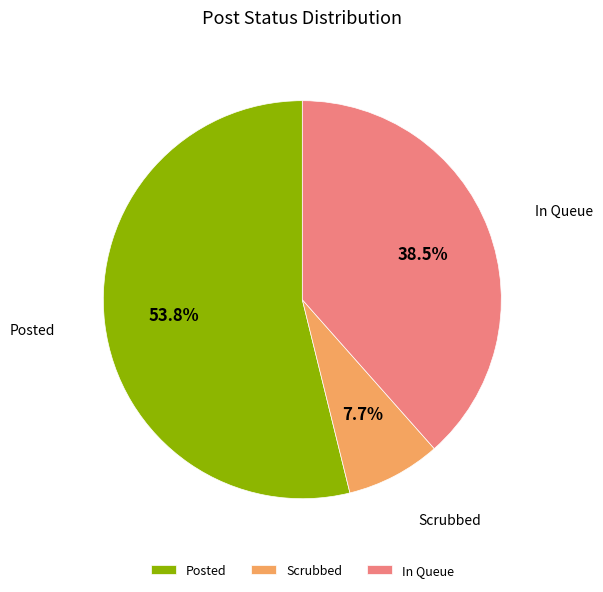

Rank the categories by value from lowest to highest.

Scrubbed, In Queue, Posted